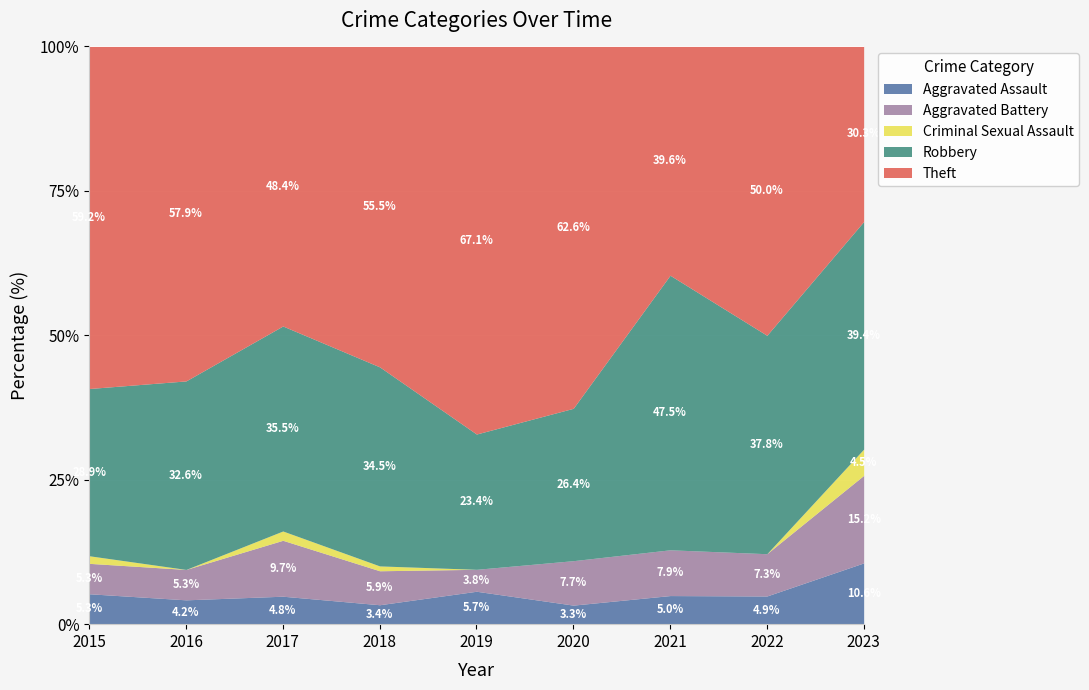

What is the total value across all series at 2015?

100.0